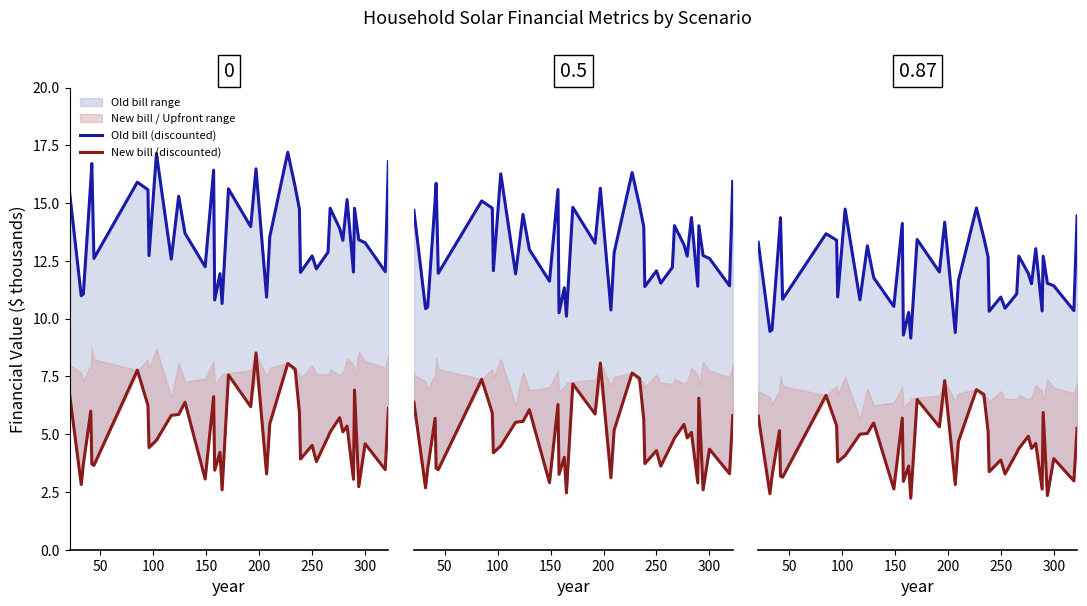

The value of Old bill (discounted) at 300 is 10.6. True or false?

False